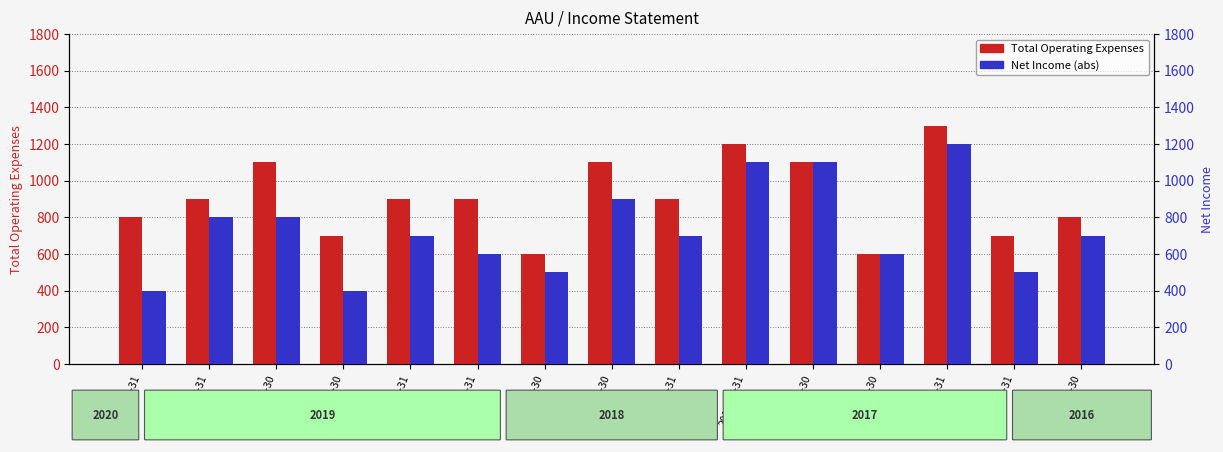

At which label does Net Income (abs) first exceed 700?

2019-12-31